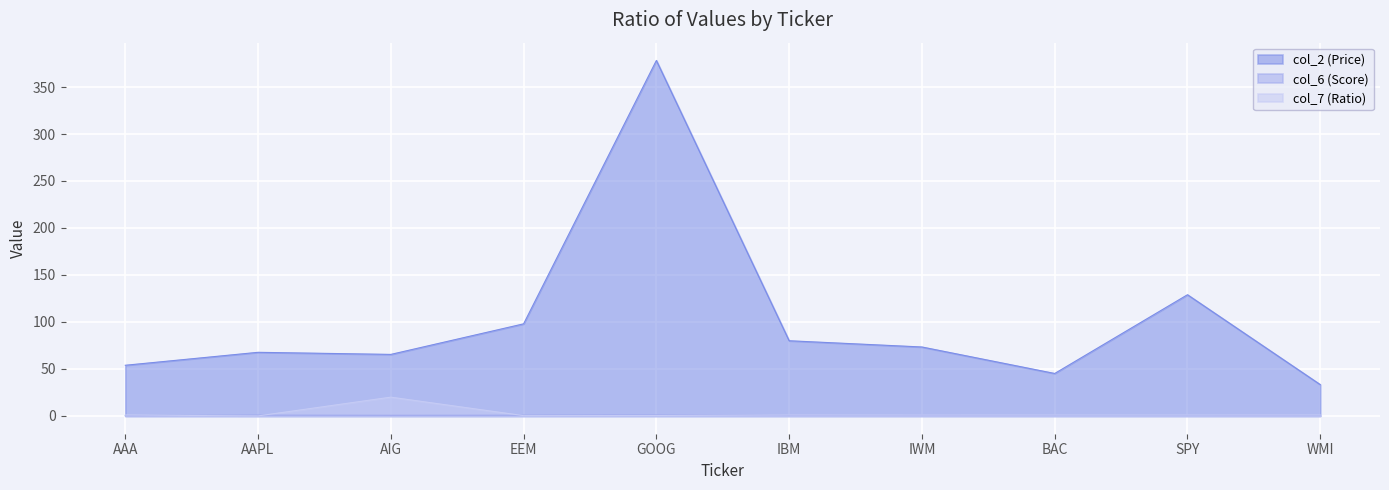

Count the number of data series in this chart.

3